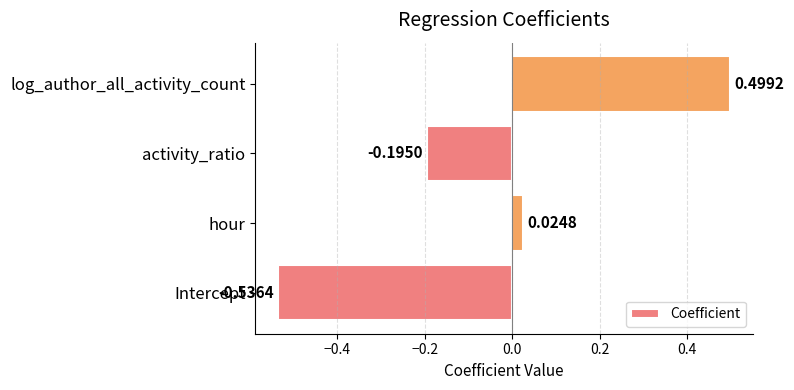

How many bars are there in total?

4